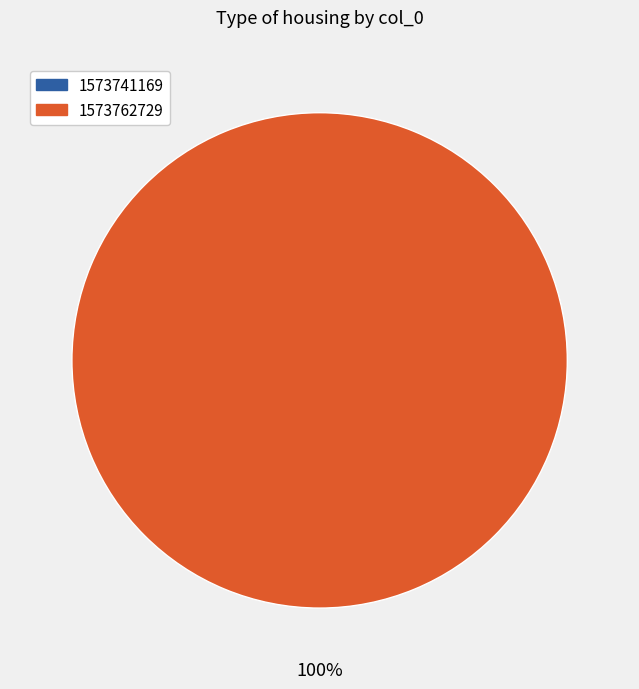

What is the change in value from 1573741169 to 1573762729?

+1